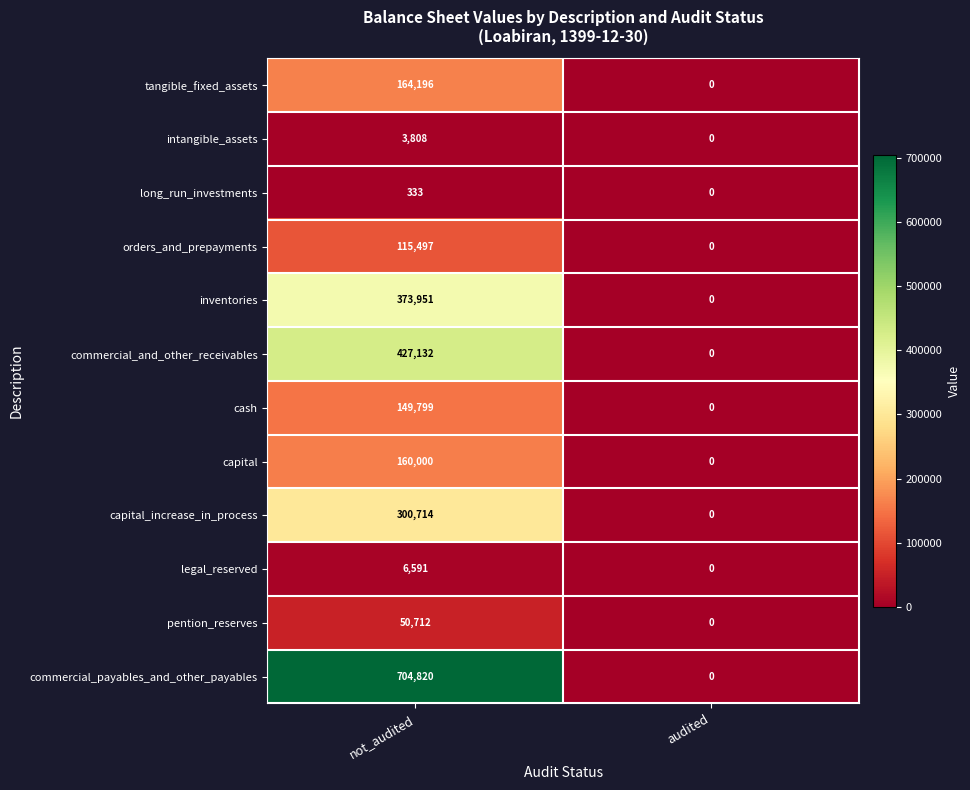

Which series changed the most between not_audited and audited?

commercial_payables_and_other_payables